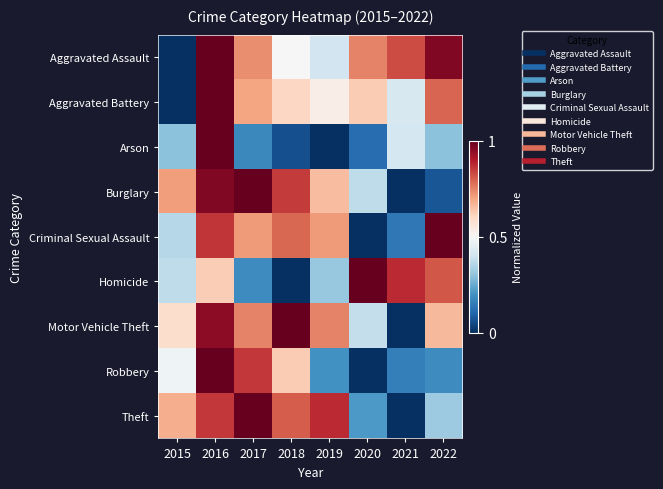

List the series in order of their peak value, lowest first.

Criminal Sexual Assault, Homicide, Arson, Aggravated Battery, Aggravated Assault, Motor Vehicle Theft, Robbery, Burglary, Theft